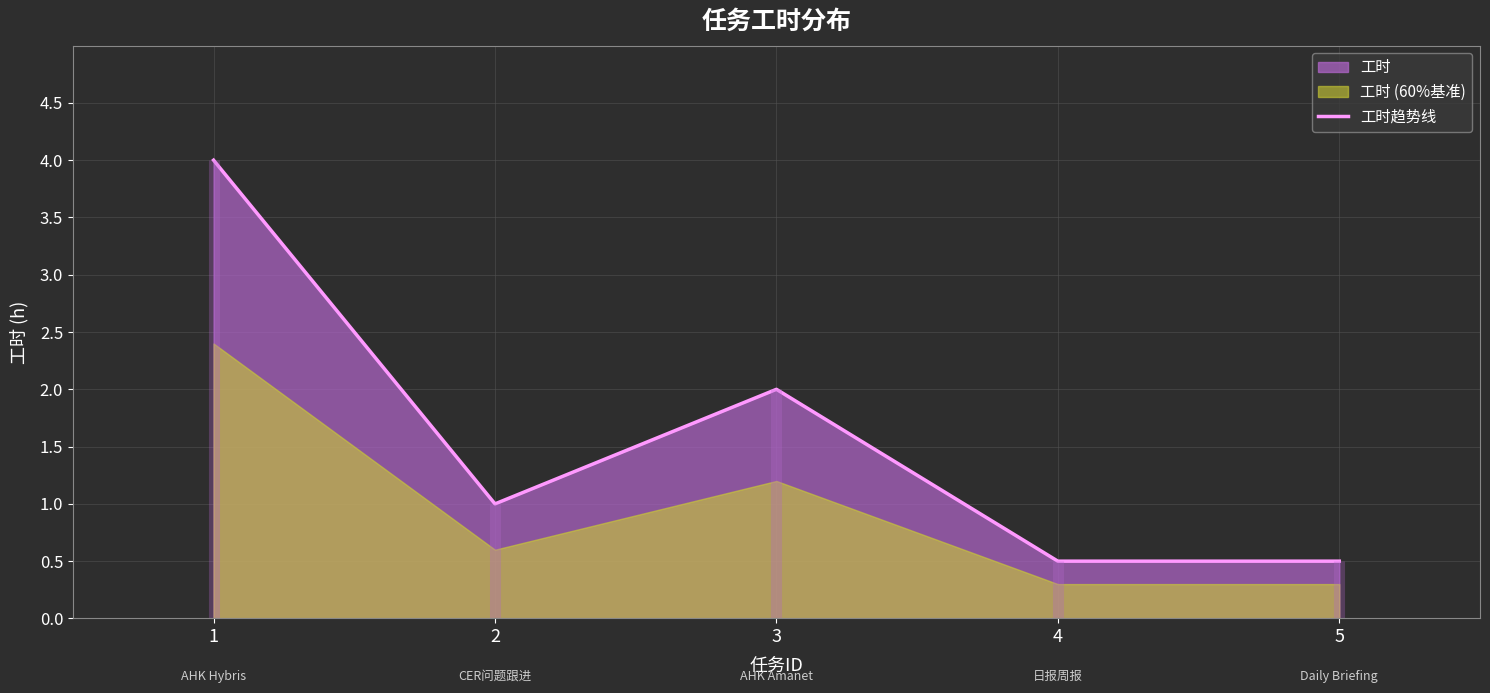

At which label is the value closest to 2?

3